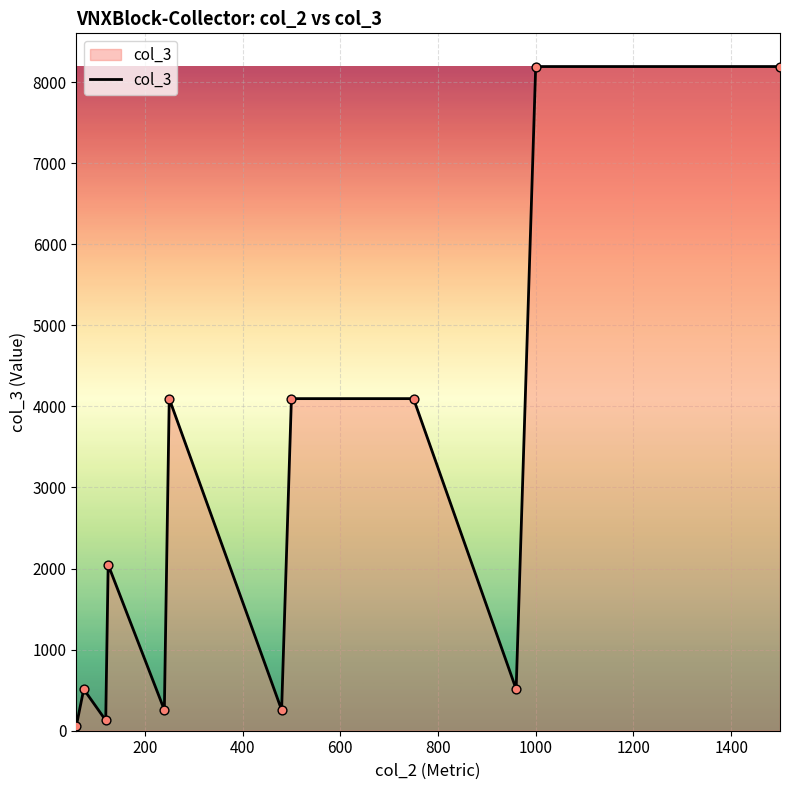

What is the greatest value displayed?

8192